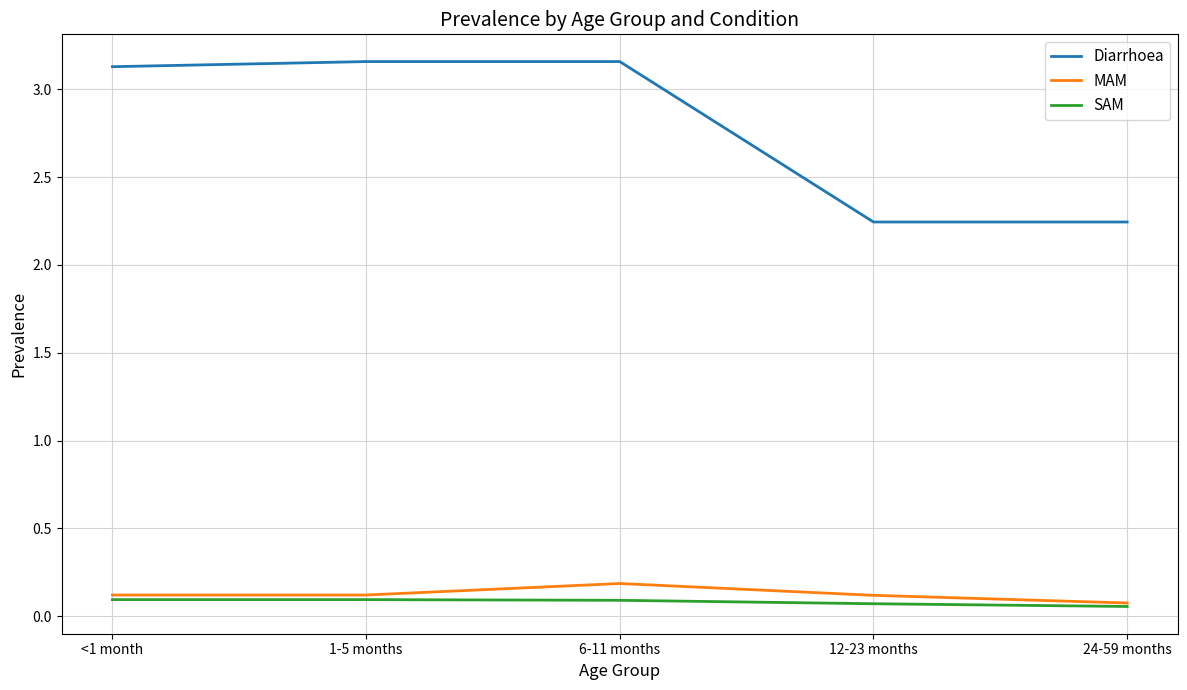

What is the spread (max minus min) of values at 6-11 months?

3.1